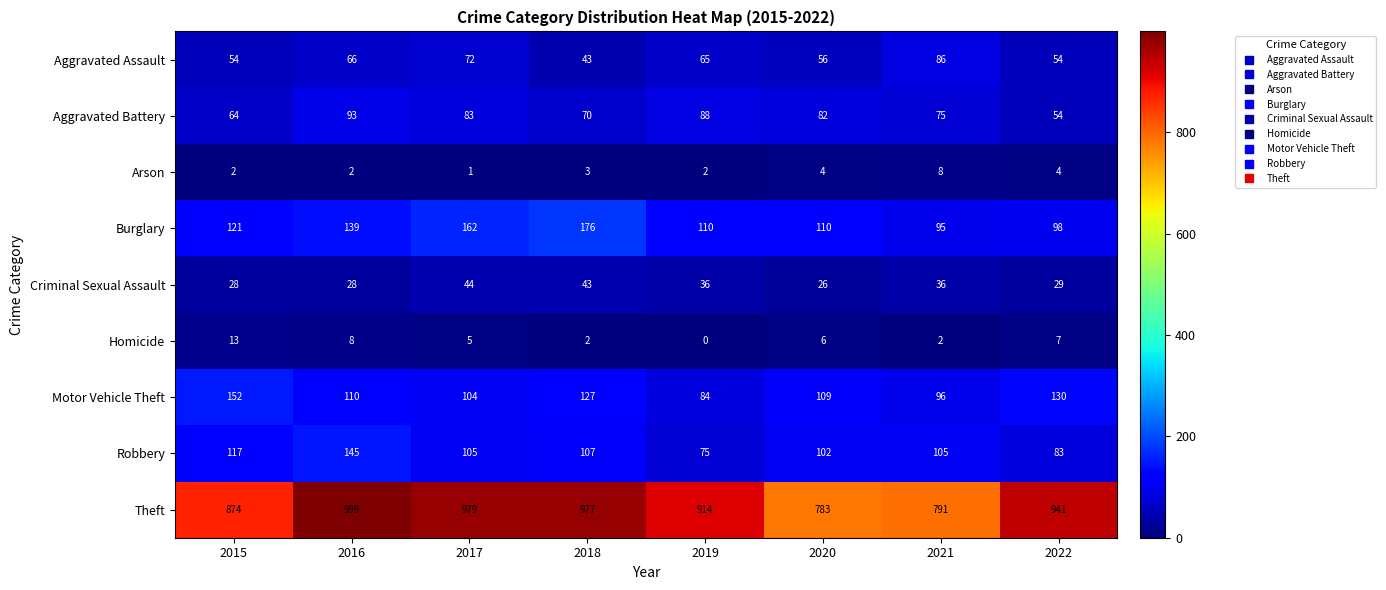

What is the spread (max minus min) of values at 2016?

997